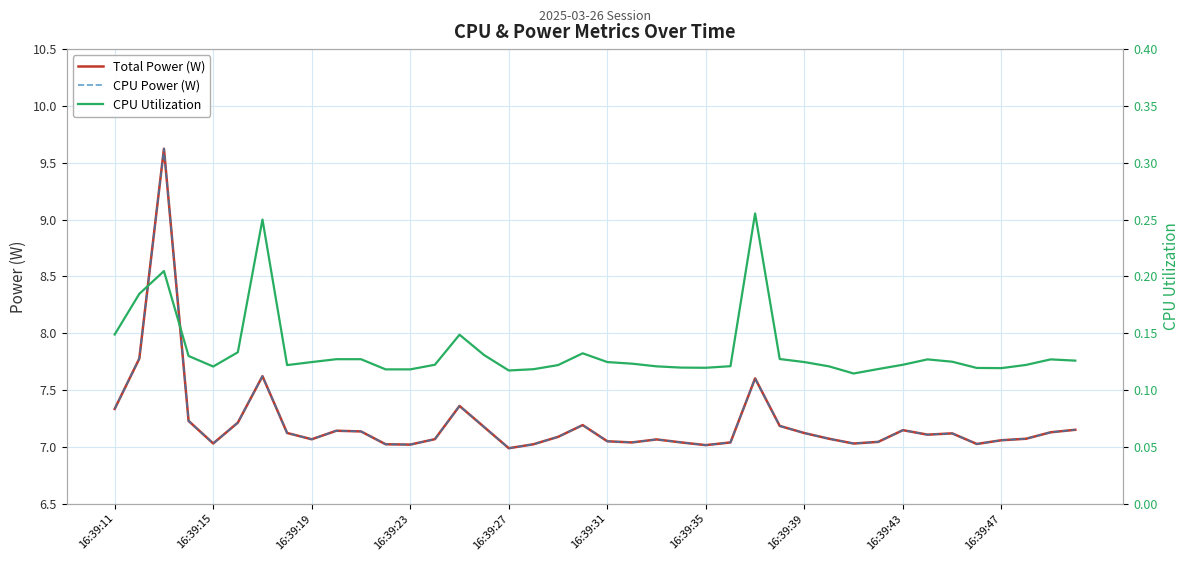

True or false: CPU Power (W) has a value of 4.7 at 16:39:47.

False